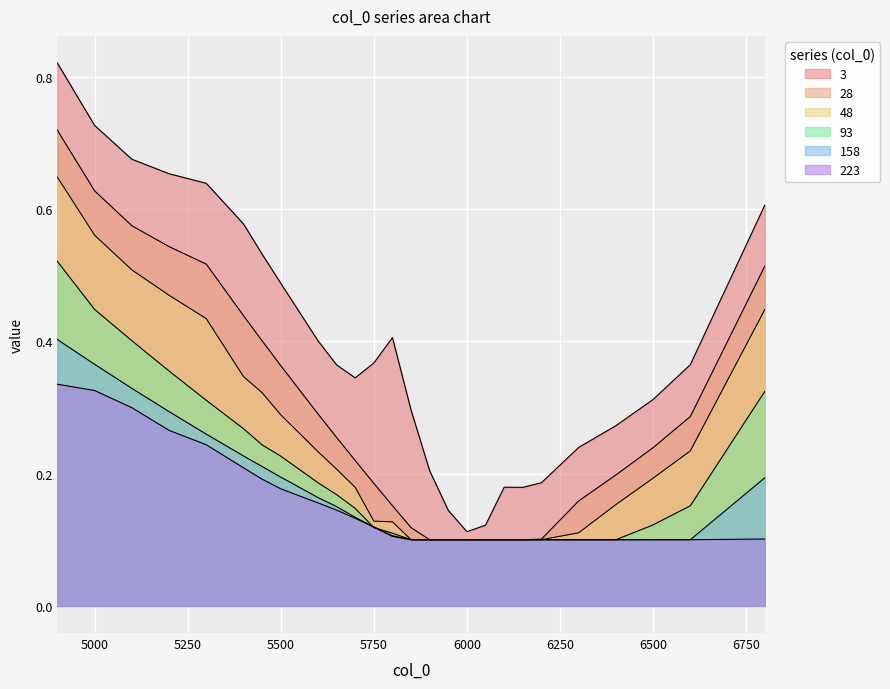

What is the difference between the second highest and second lowest values in the 158 series?

0.3